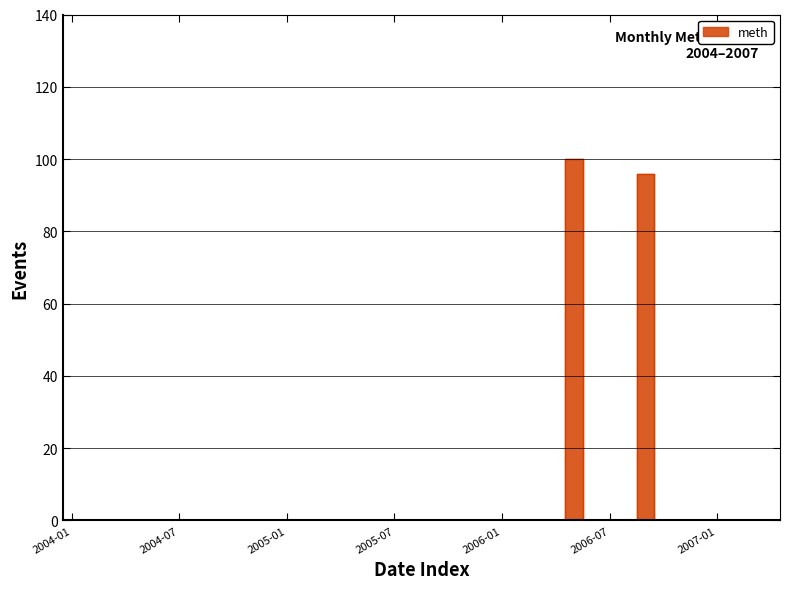

Which label corresponds to the largest value in the chart?

2006